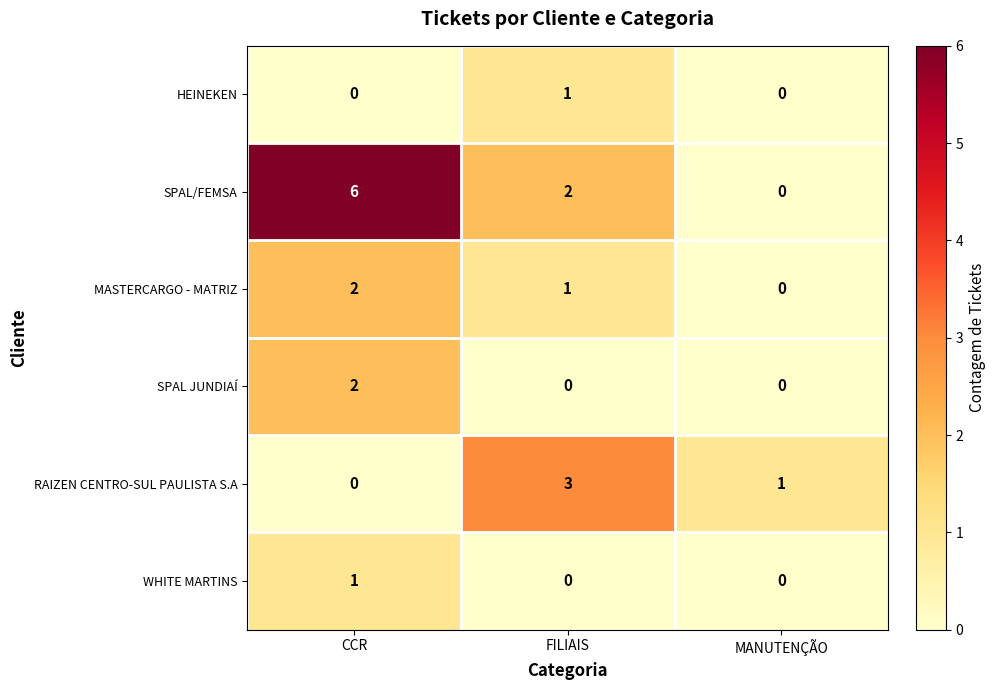

At which category does the chart reach its peak across all series?

CCR